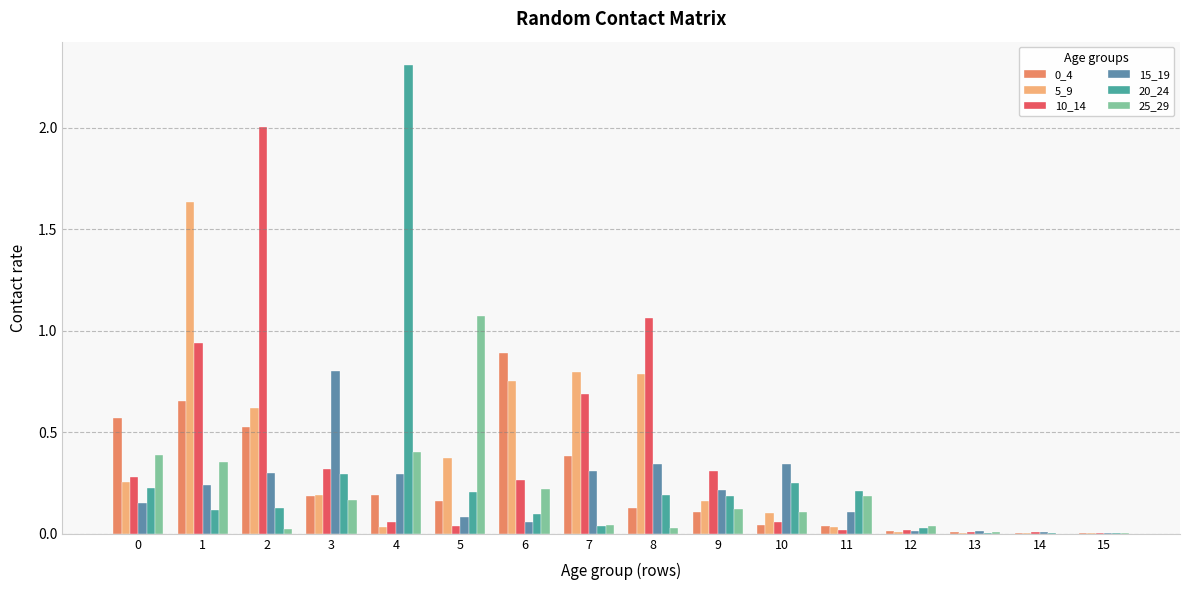

What is the maximum value shown in the chart?

2.3